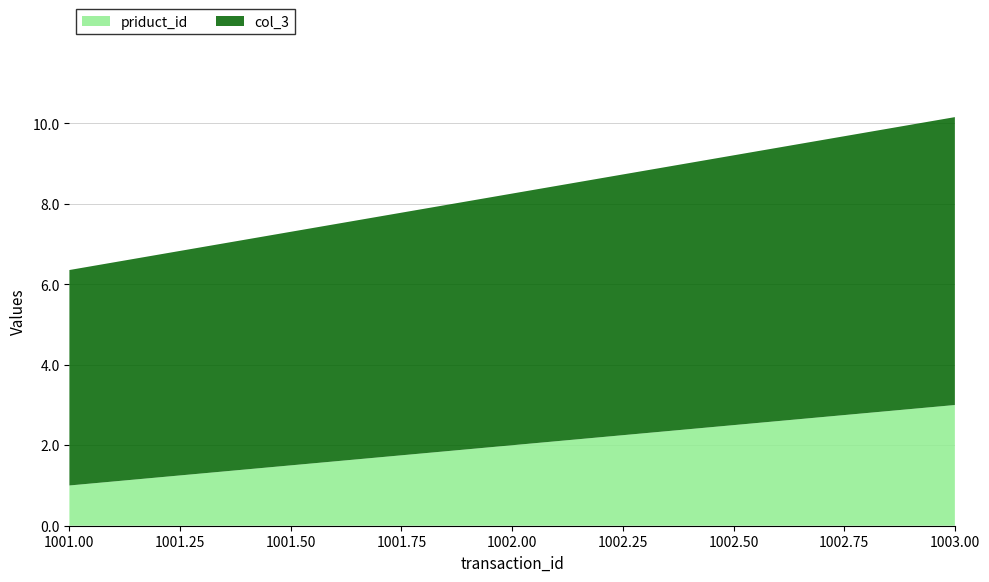

Reading left to right, what are all the values shown in this chart?

priduct_id: 1001=1.0	1002=2.0	1003=3.0
col_3: 1001=5.4	1002=6.3	1003=7.2